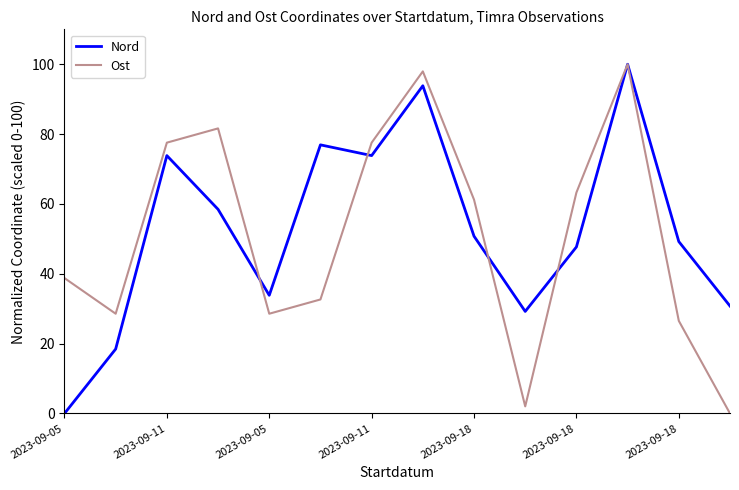

How many lines are shown in the chart?

2